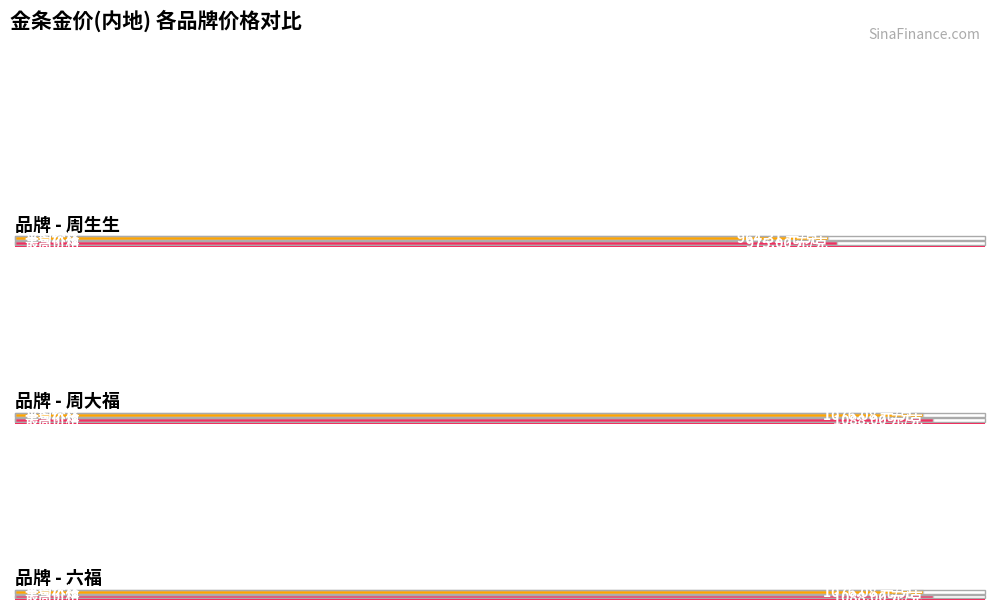

How many bars are there in each group?

3